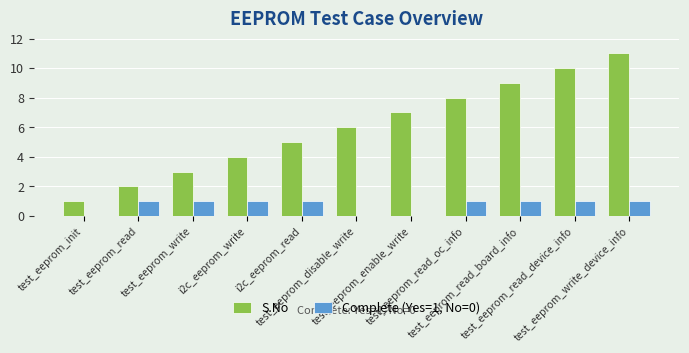

The S.No series shows 13 at test_eeprom_read_oc_info. True or false?

False